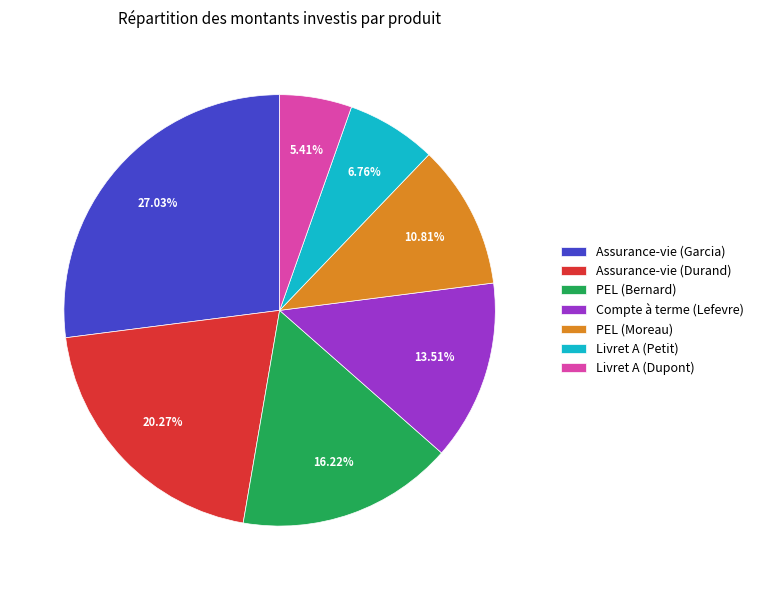

To the nearest percent, what is the average slice percentage?

14%